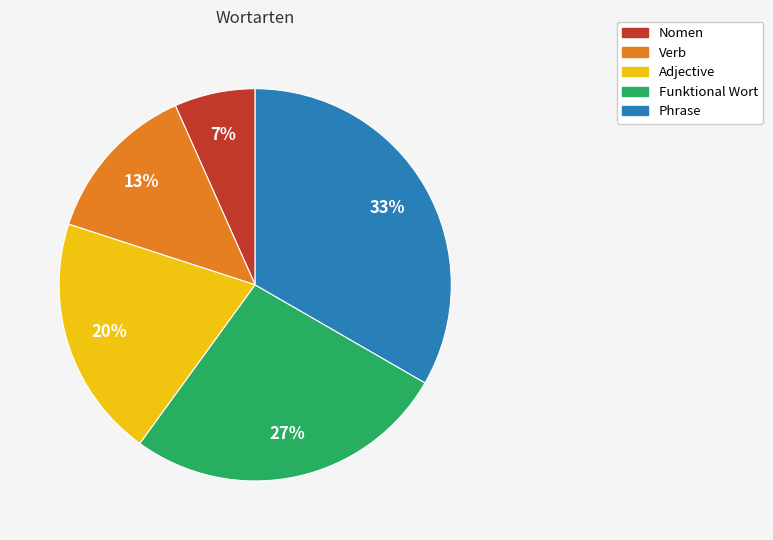

Which has a higher value, Nomen or Funktional Wort?

Funktional Wort